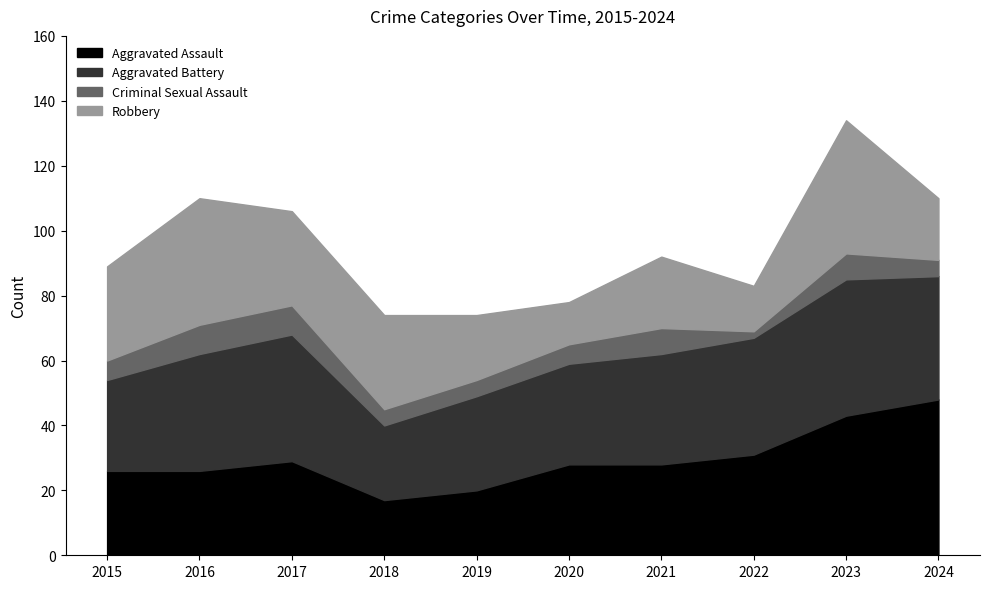

How many intersections are there between Aggravated Battery and Robbery?

3